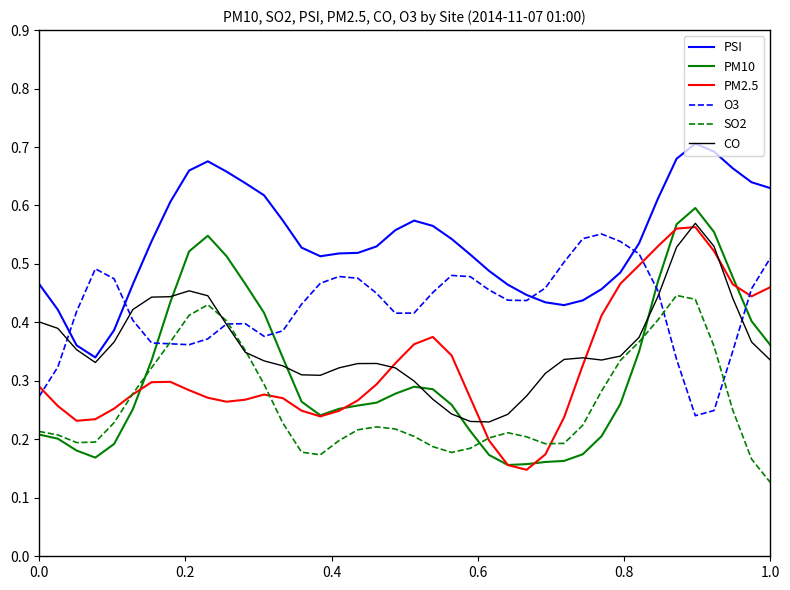

Which series has the largest total across all categories?

PSI